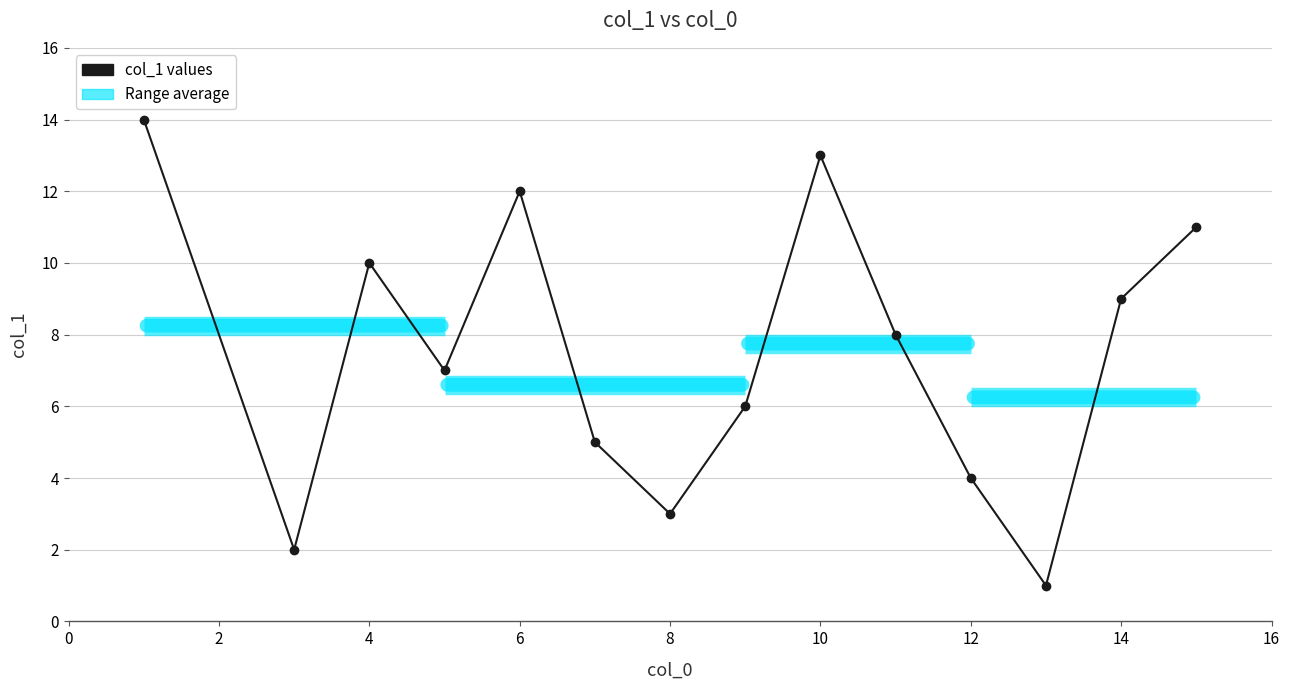

True or false: the data has more than 1 interior local peaks.

True